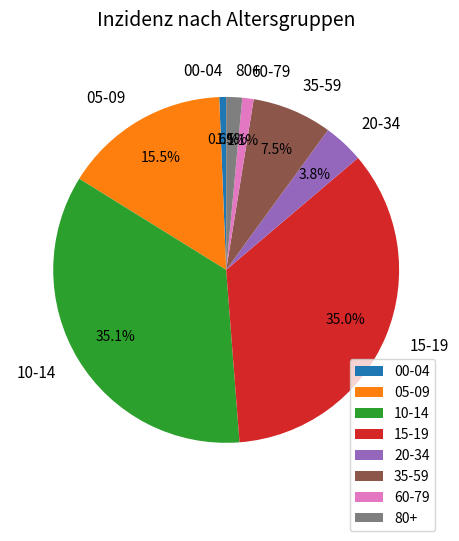

Is there a majority slice in this chart?

No